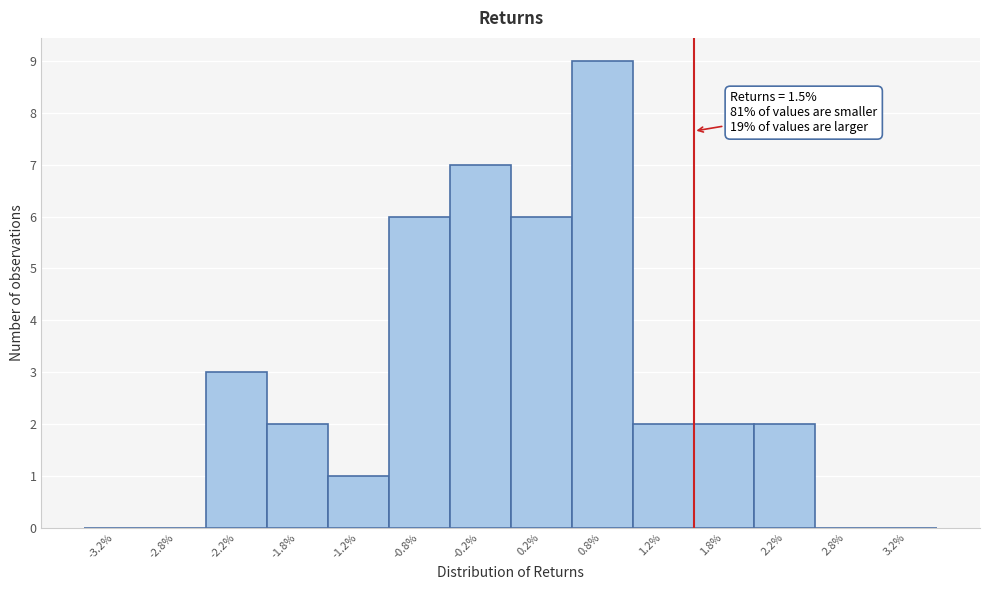

Over which range of the x-axis is the bar tallest?

0.5 to 1.0